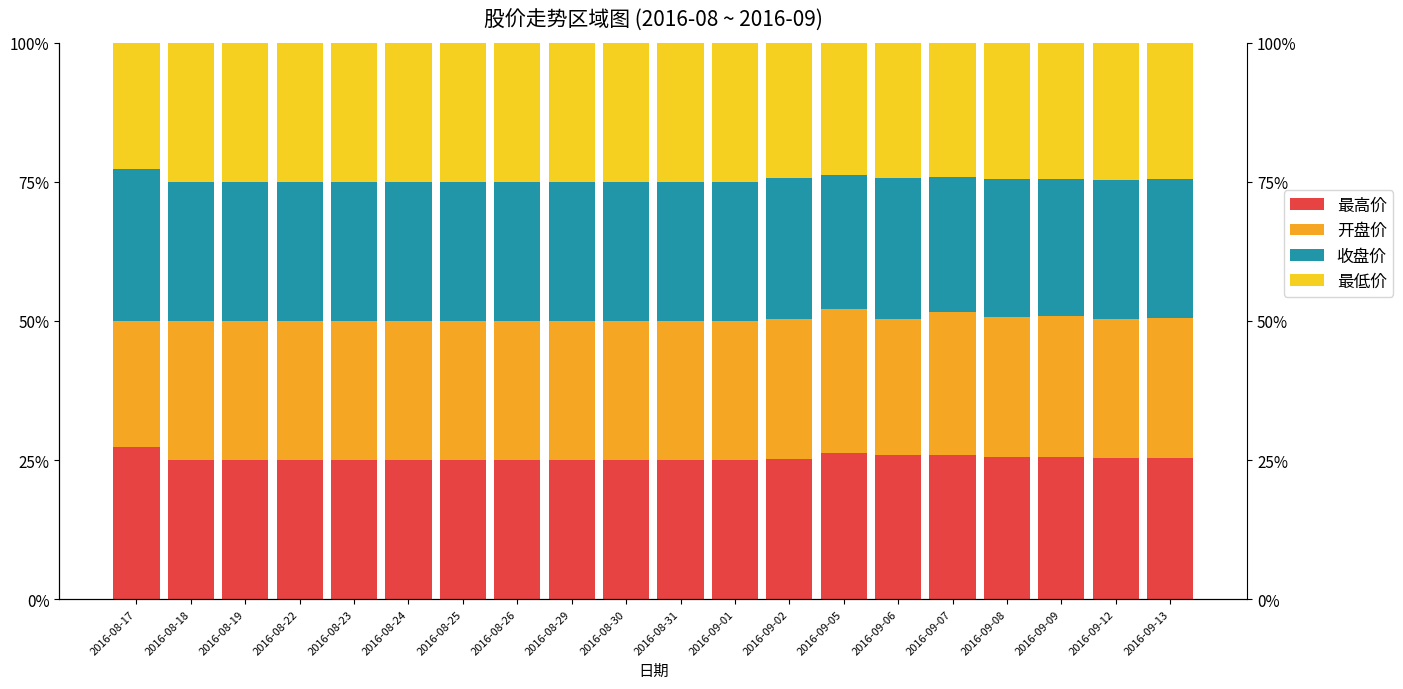

What is the value of the 开盘价 bar at the 4th from the left?

25.0